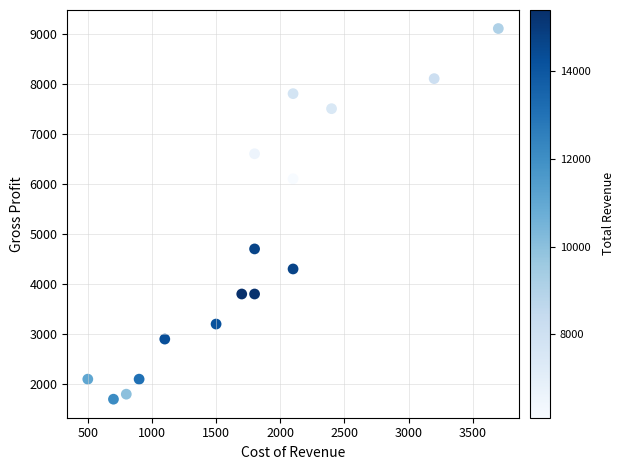

What is the range of X values (max minus min)?

3200